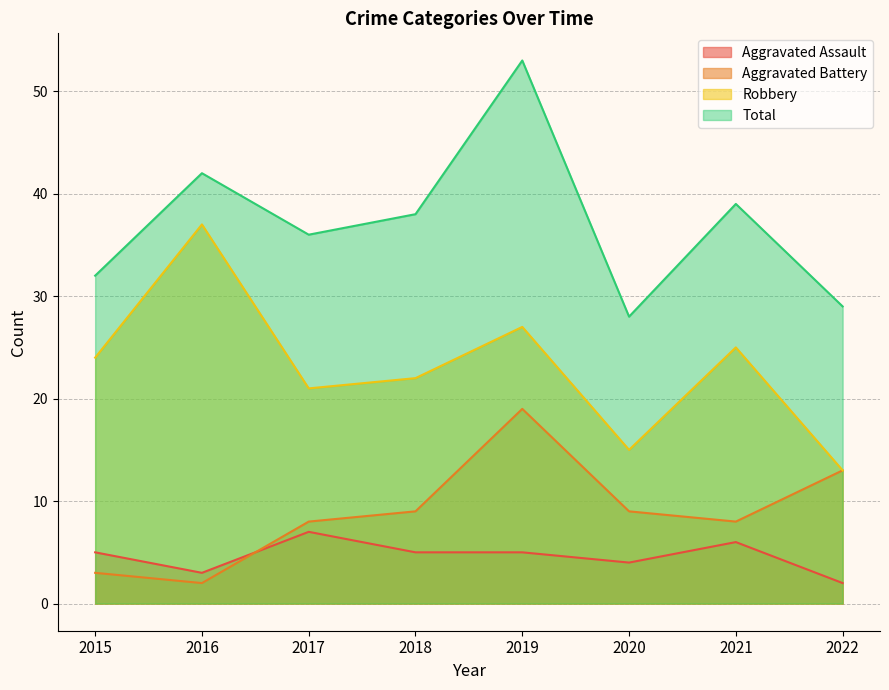

Count the Total values in the range 32 to 42.

5